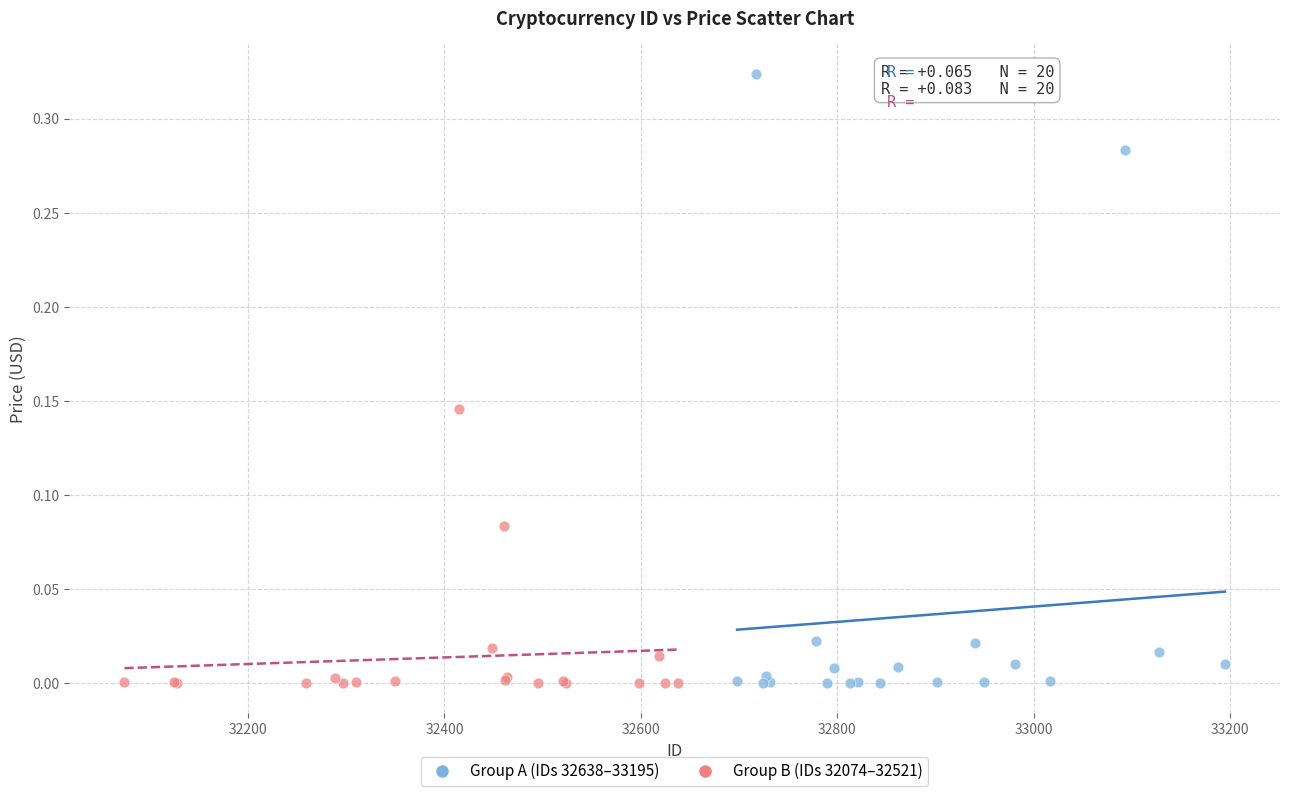

What are all the series names shown in the legend?

Group A (IDs 32638–33195), Group B (IDs 32074–32521)